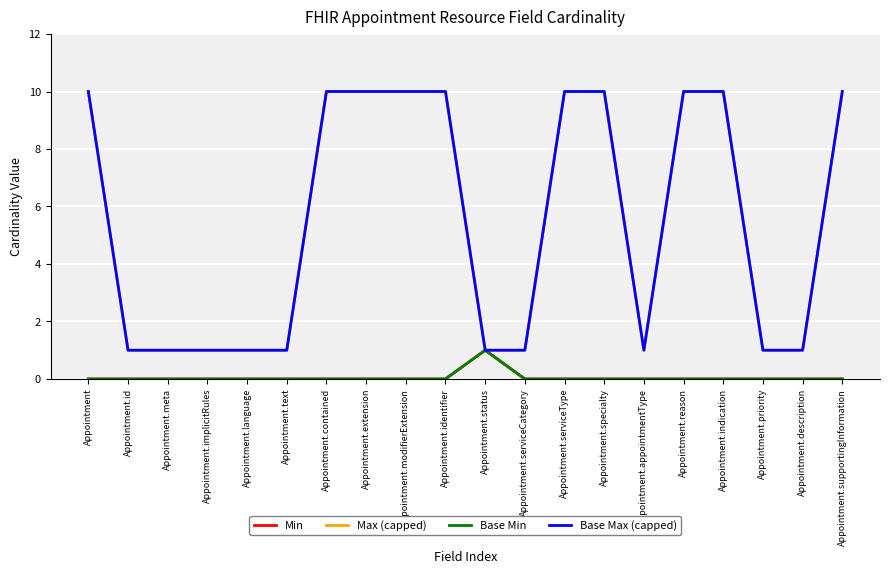

True or false: Min and Base Min intersect in this chart.

False